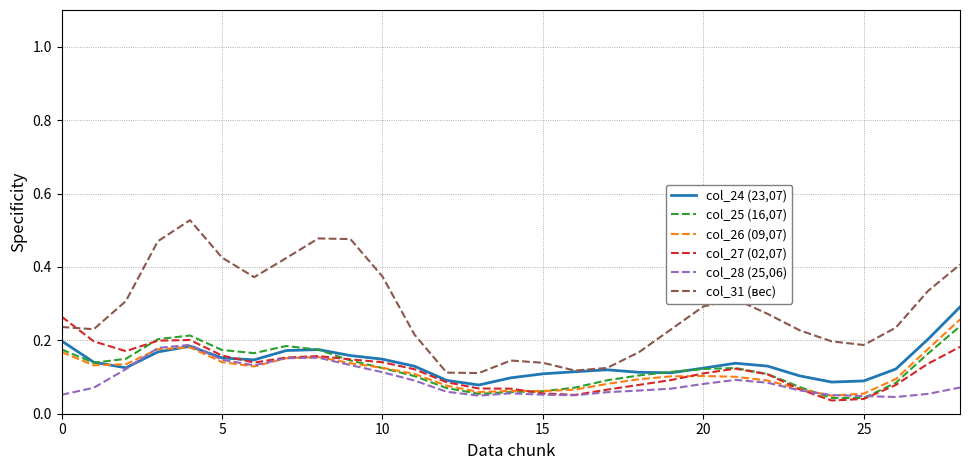

Which series has the largest range (max minus min)?

col_31 (вес)